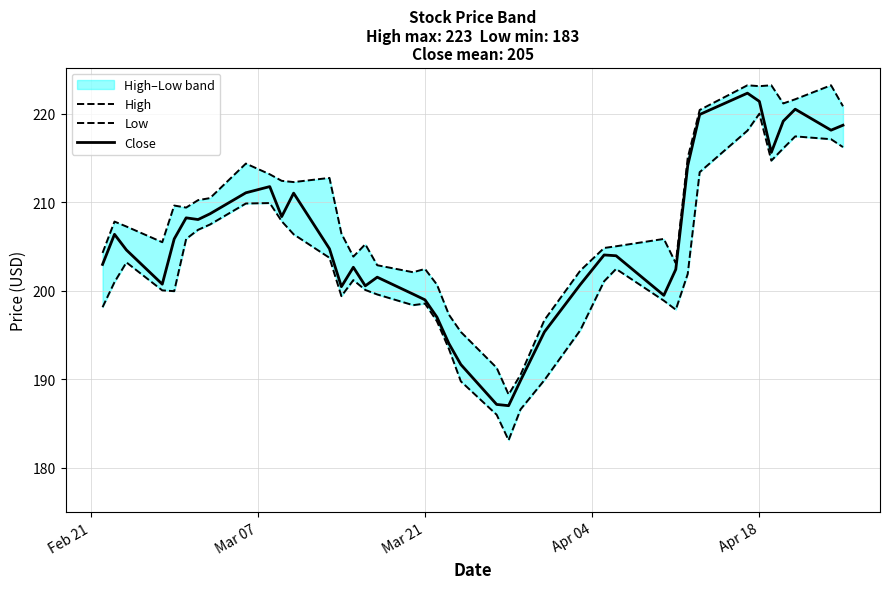

What is the smallest value displayed?

183.1